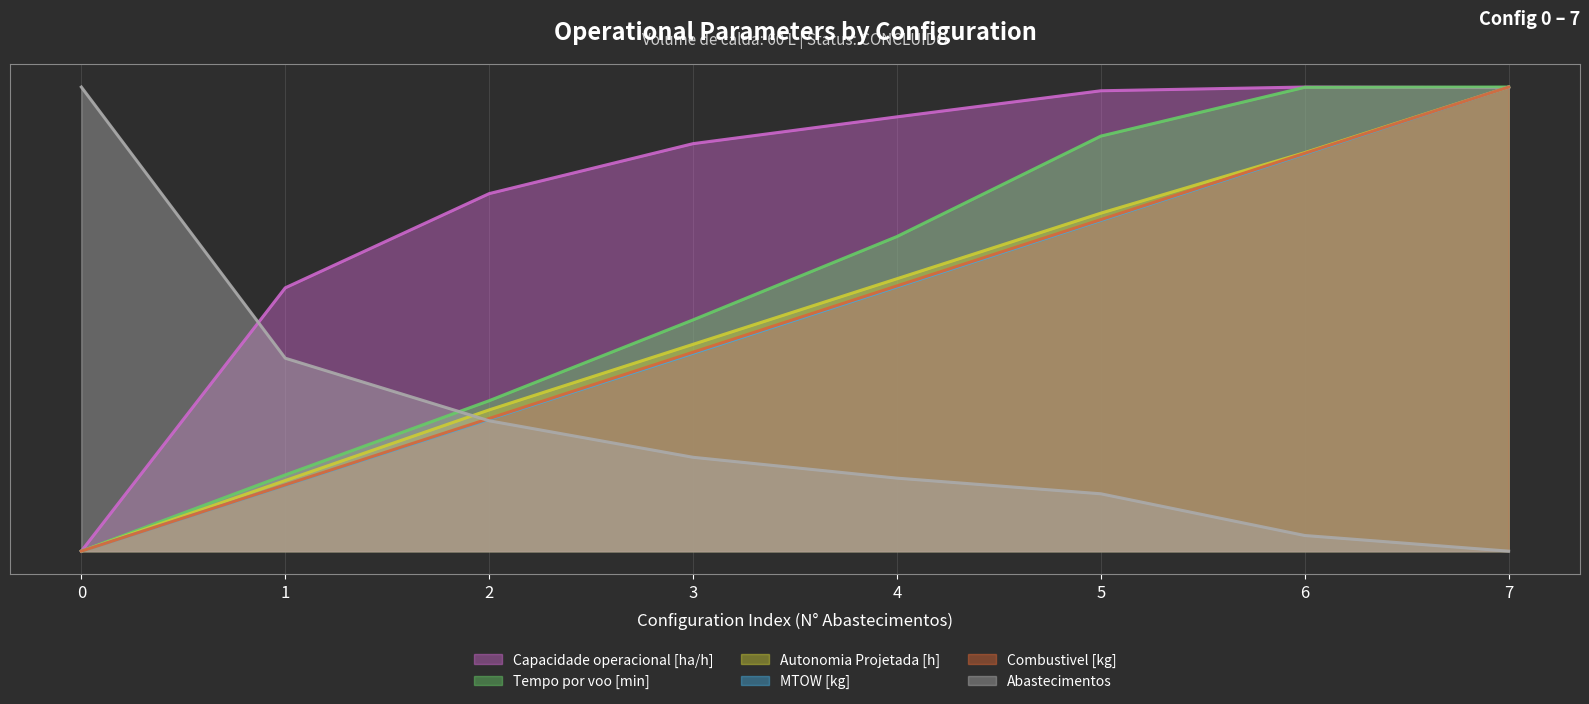

At which label does Combustivel [kg] reach its peak?

7